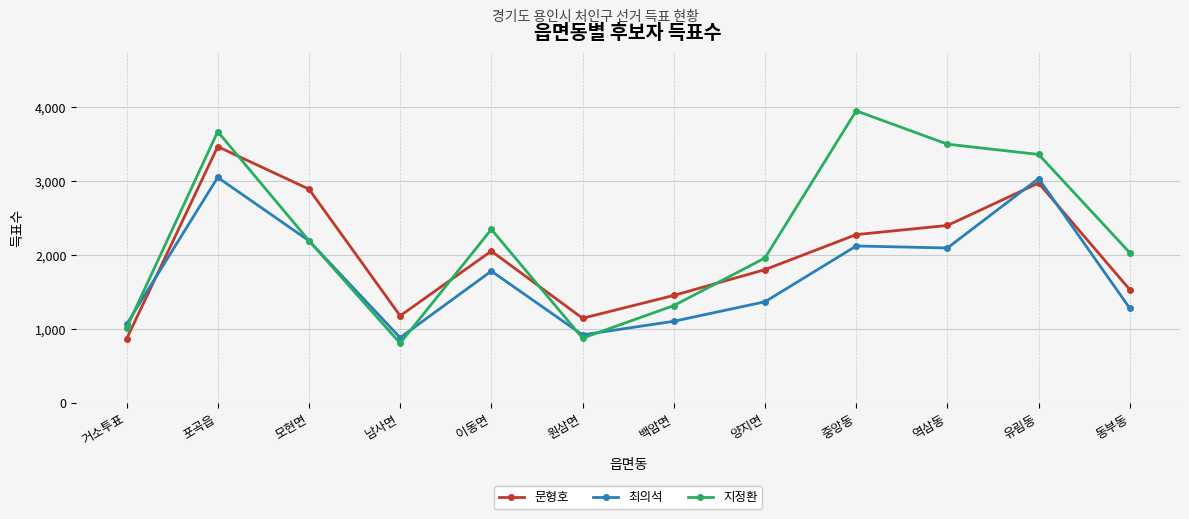

Count the number of data series in this chart.

3